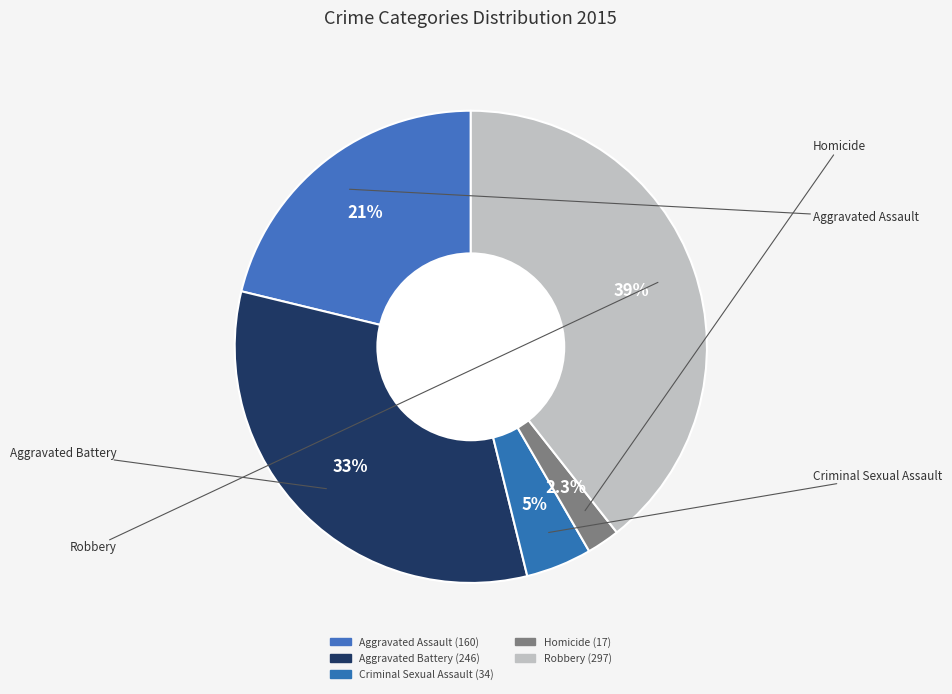

What is the smallest slice in the pie chart?

Homicide